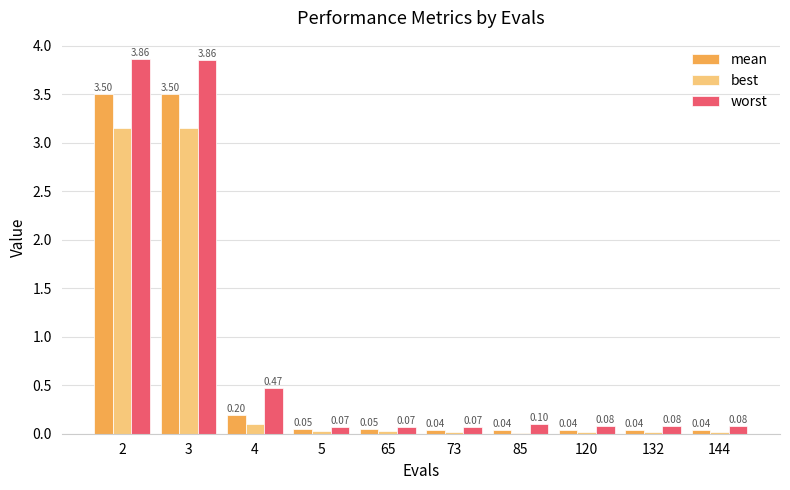

What is the total value across all series at 120?

0.1